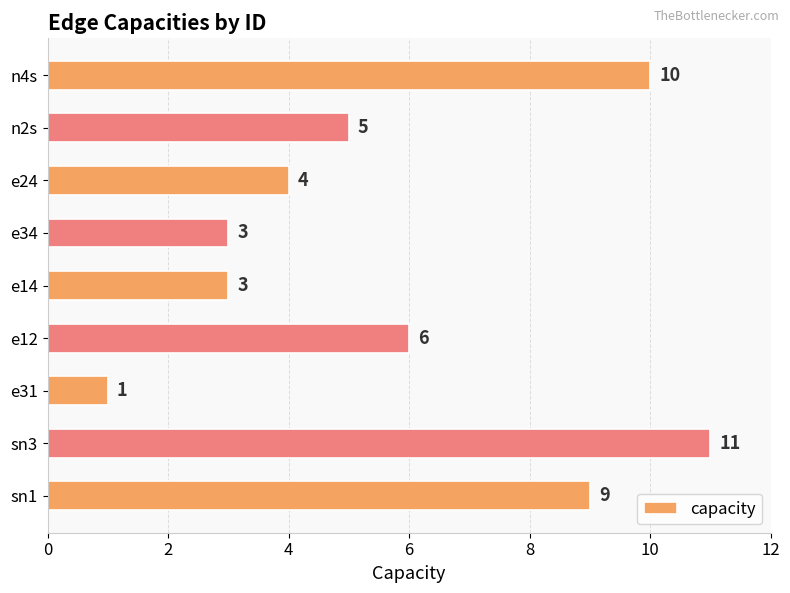

The chart shows a value of 9 at sn1. True or false?

True